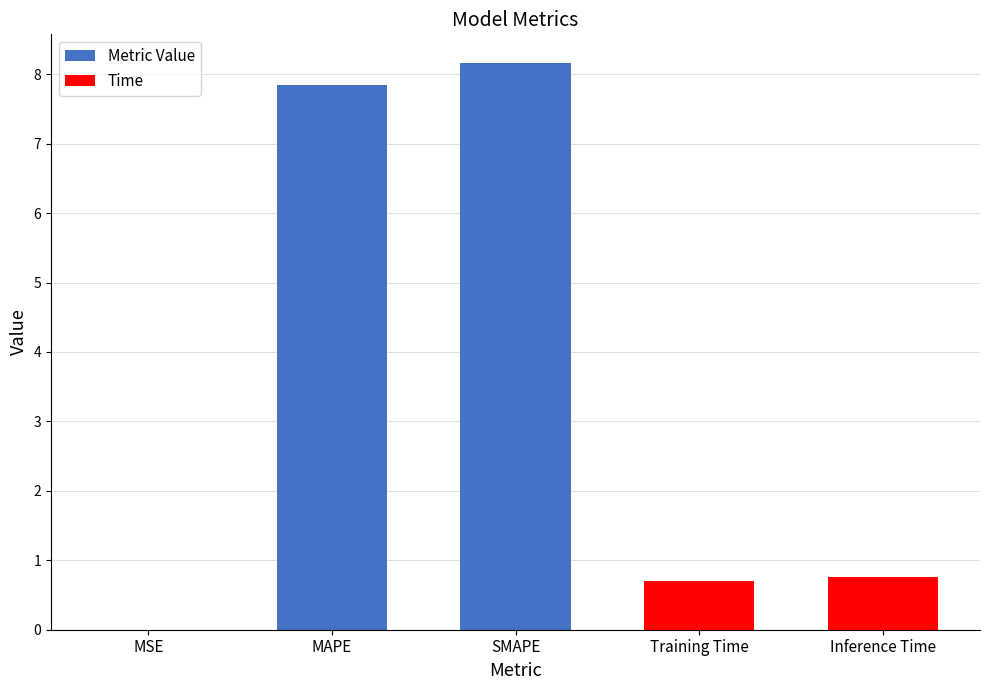

What is the difference between the maximum and minimum values?

8.2